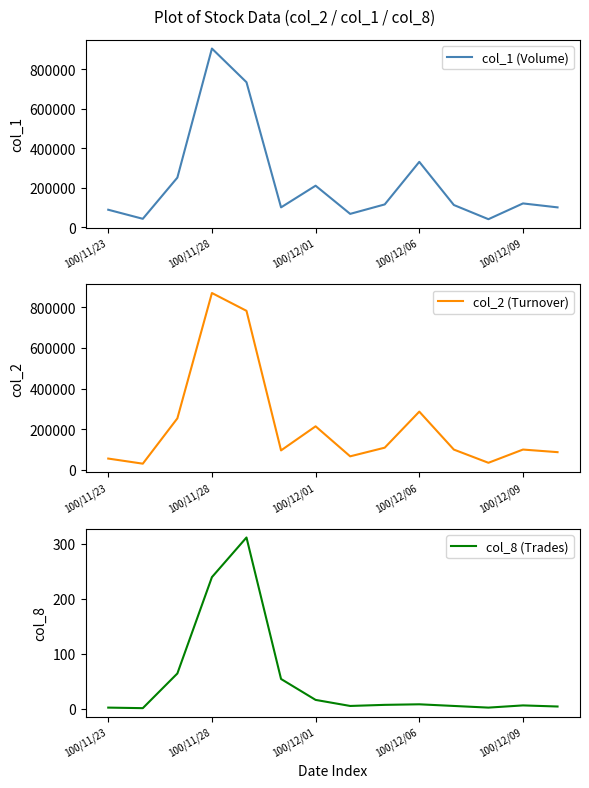

What is the approximate value of col_2 (Turnover) at 11, to the nearest 10?

34600